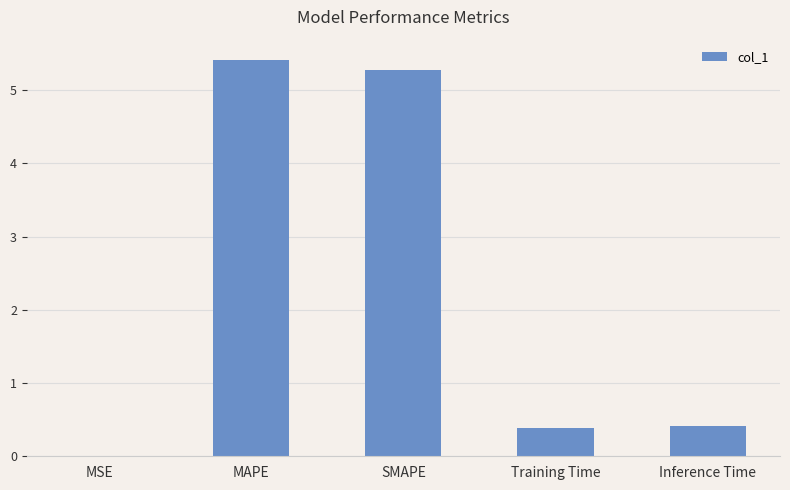

What is the difference between the values at MSE and MAPE?

5.4